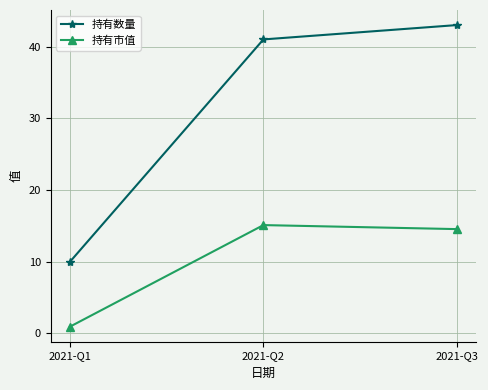

What is the value of the 持有数量 point at the 3rd from the left?

43.0